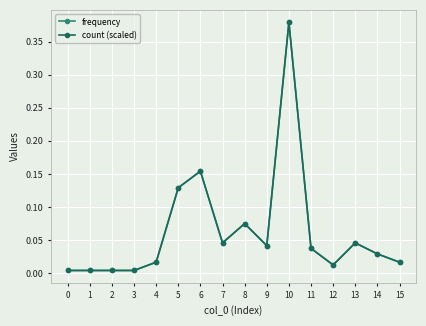

Rank the series by their maximum value, from highest to lowest.

count (scaled), frequency